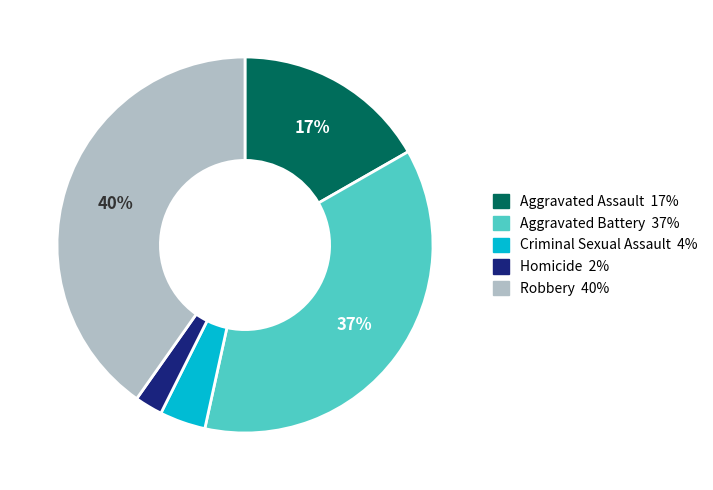

How many slices are in this pie chart?

5